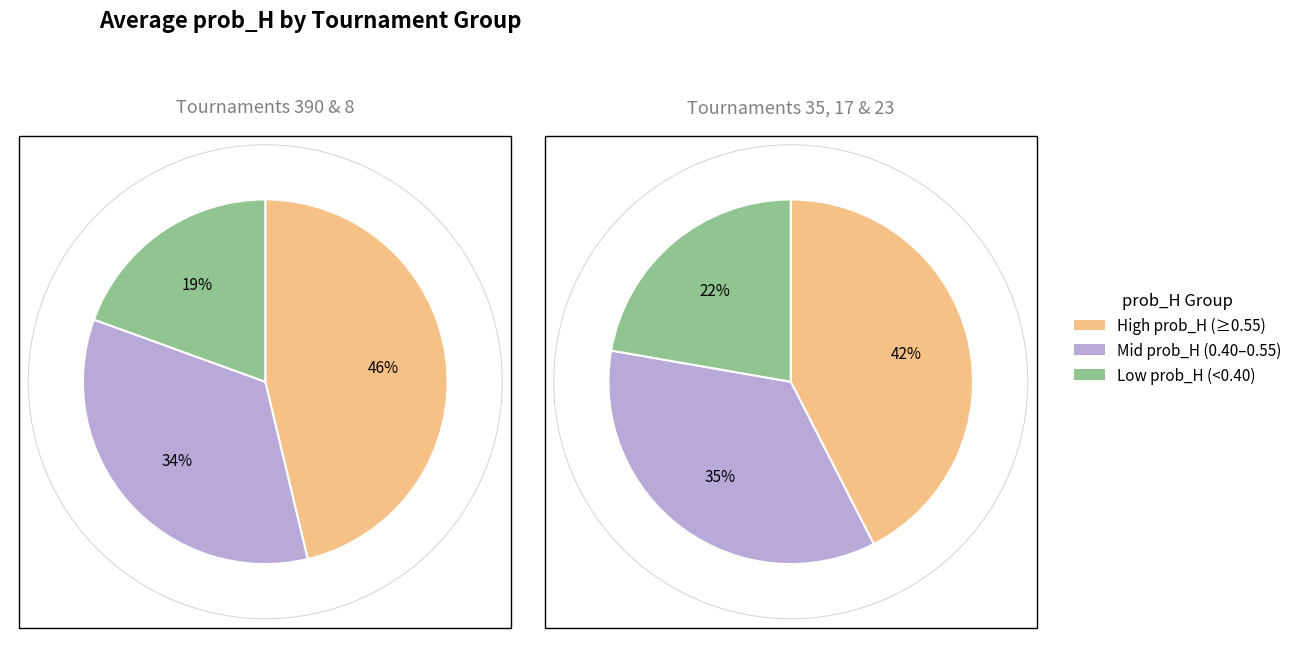

Does 23 represent more than half of the total?

No